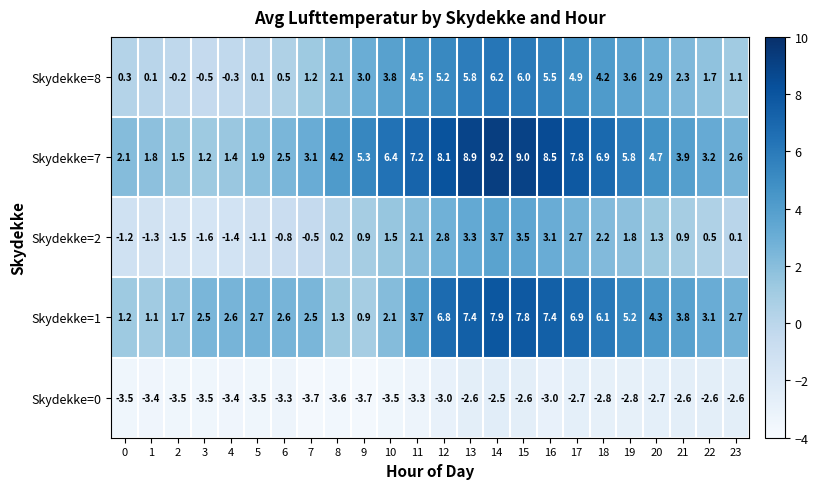

At 13, list the series in order from smallest to largest.

Skydekke=0, Skydekke=2, Skydekke=8, Skydekke=1, Skydekke=7